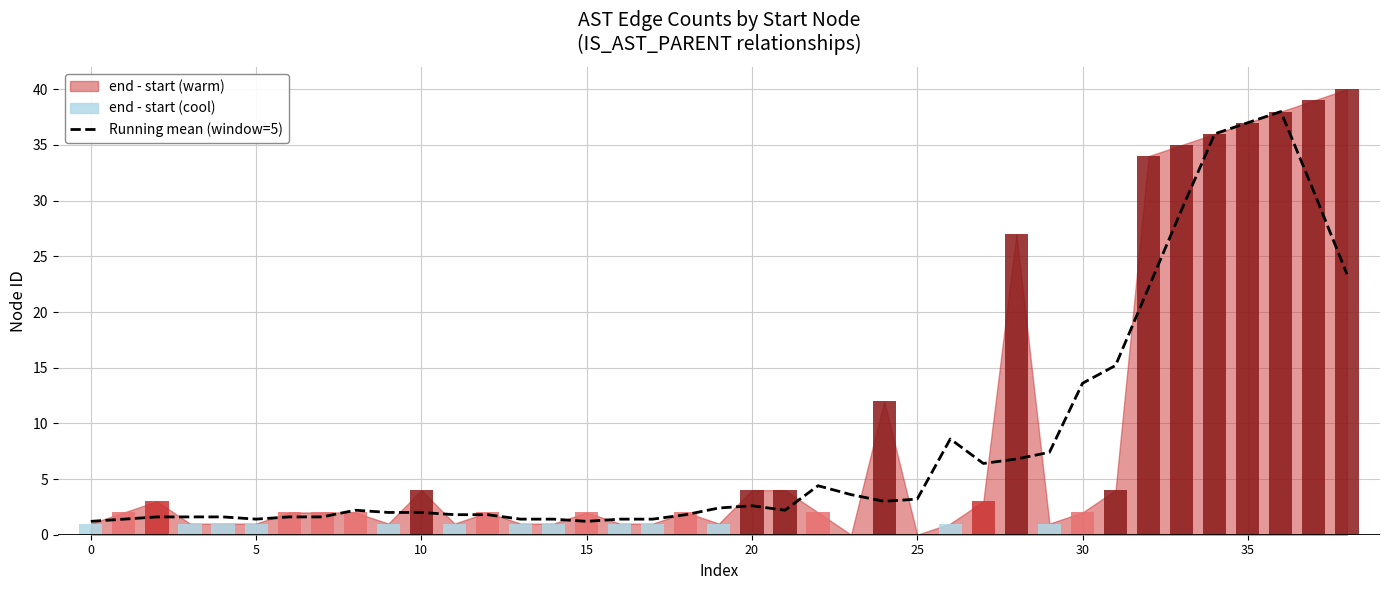

Are the bars horizontal?

No